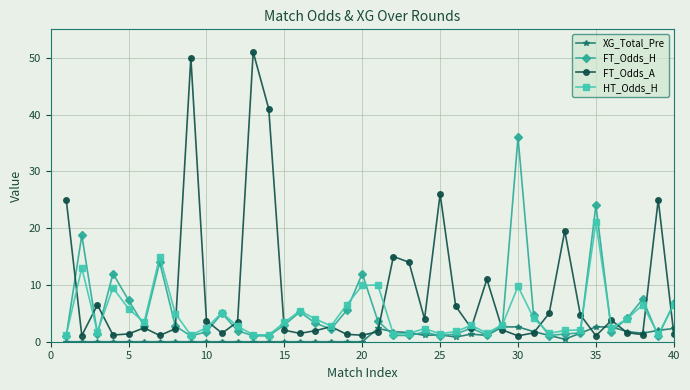

What is the lowest value of the HT_Odds_H series?

1.2